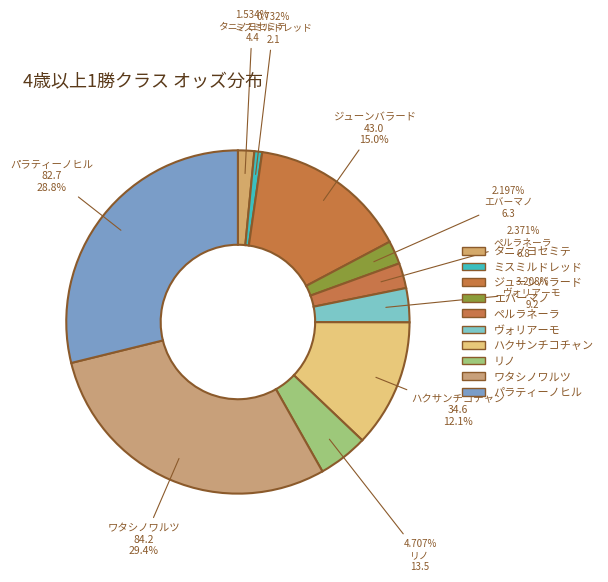

What percentage do ハクサンチコチャン and エバーマノ together represent?

14.3%